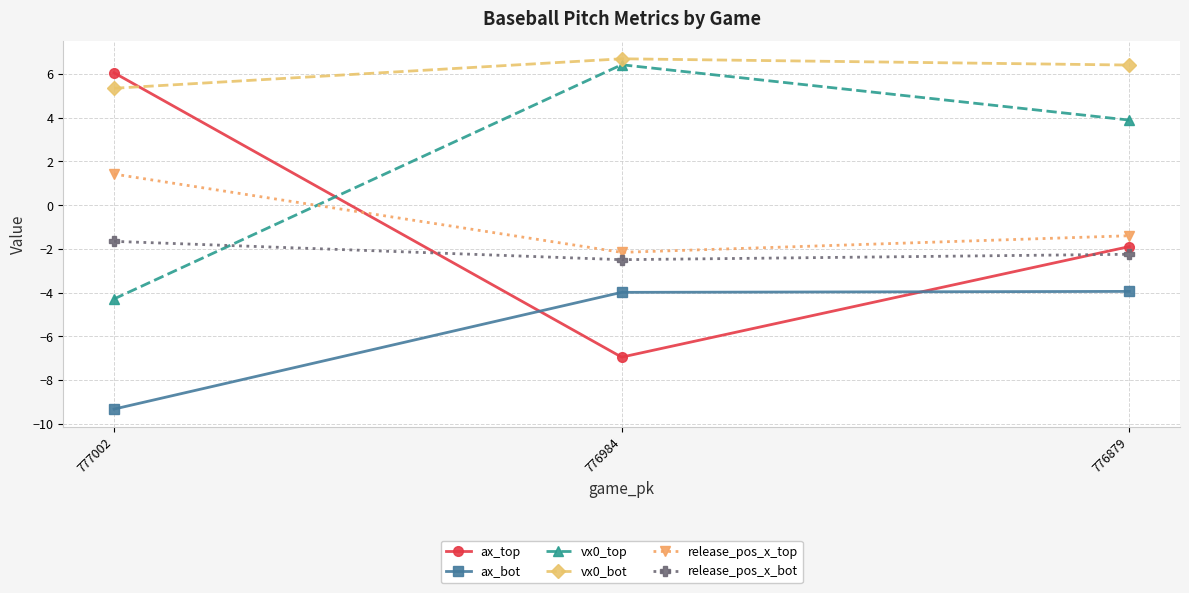

At how many categories does at least one series exceed 0?

3